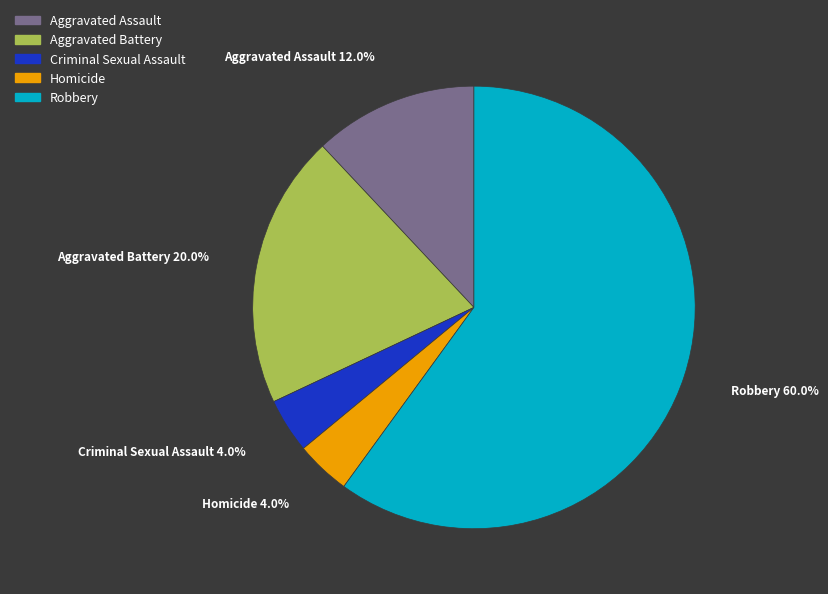

To the nearest percent, what portion does Criminal Sexual Assault represent?

4%